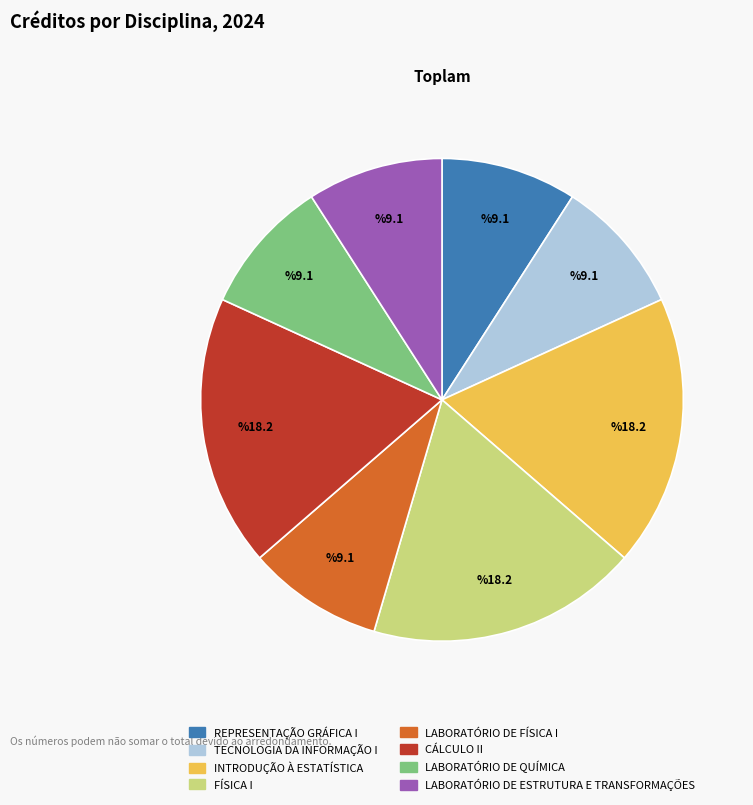

Between FÍSICA I and REPRESENTAÇÃO GRÁFICA I, which is larger?

FÍSICA I